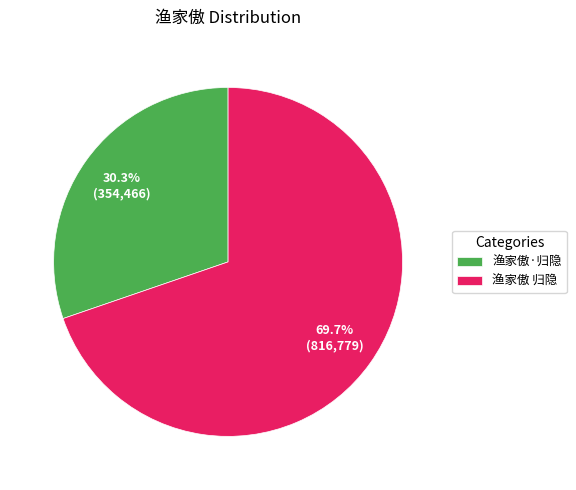

Between 渔家傲 归隐 and 渔家傲·归隐, which is larger?

渔家傲 归隐